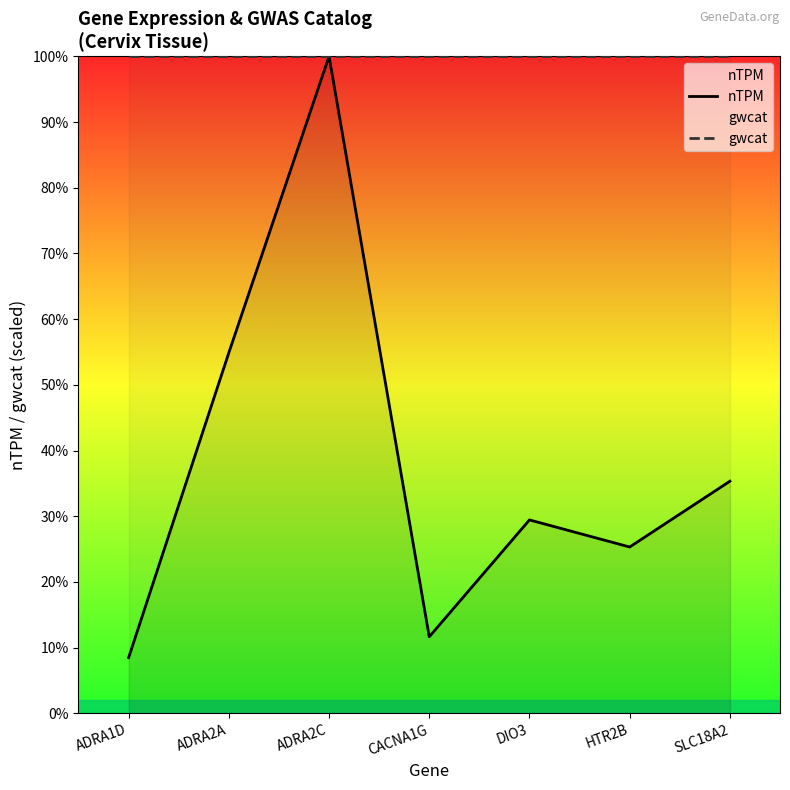

Where is nTPM nearest to the value 54?

ADRA2A